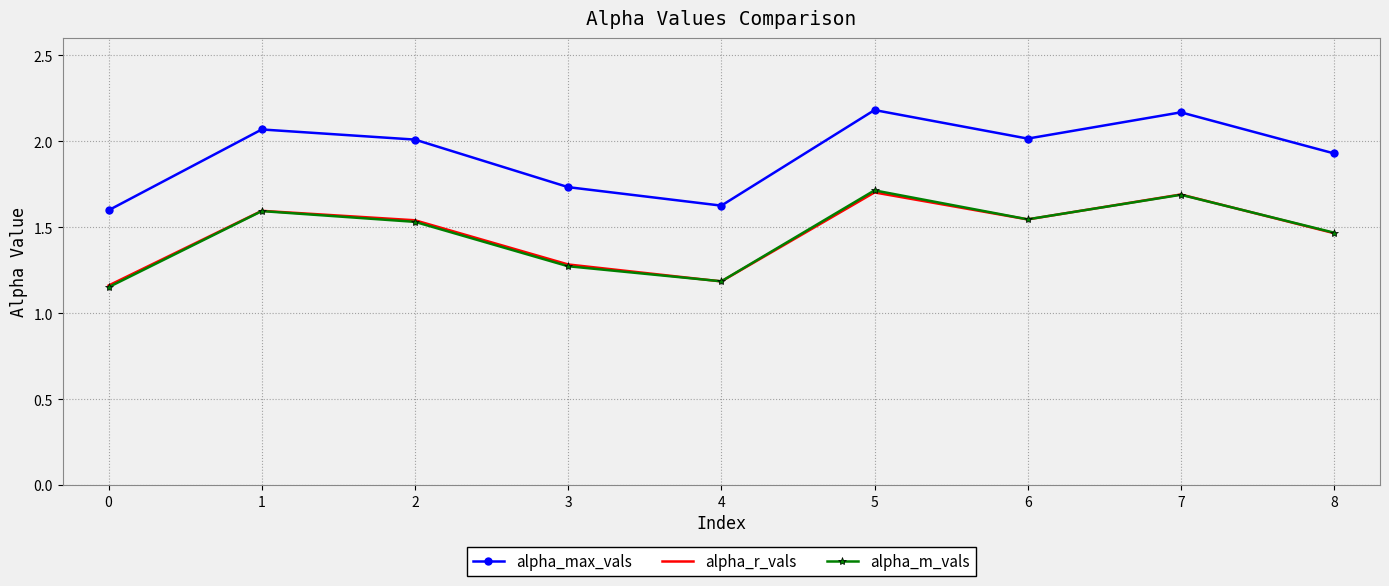

What is the spread (max minus min) of values at 6?

0.5